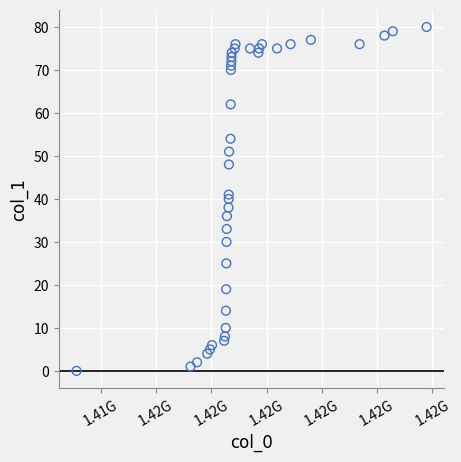

What is the range of Y values (max minus min)?

80